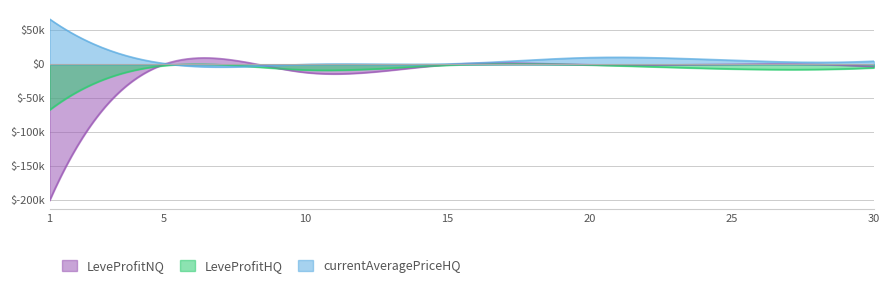

What is the difference between the maximum and minimum values in the currentAveragePriceHQ series?

66666.0